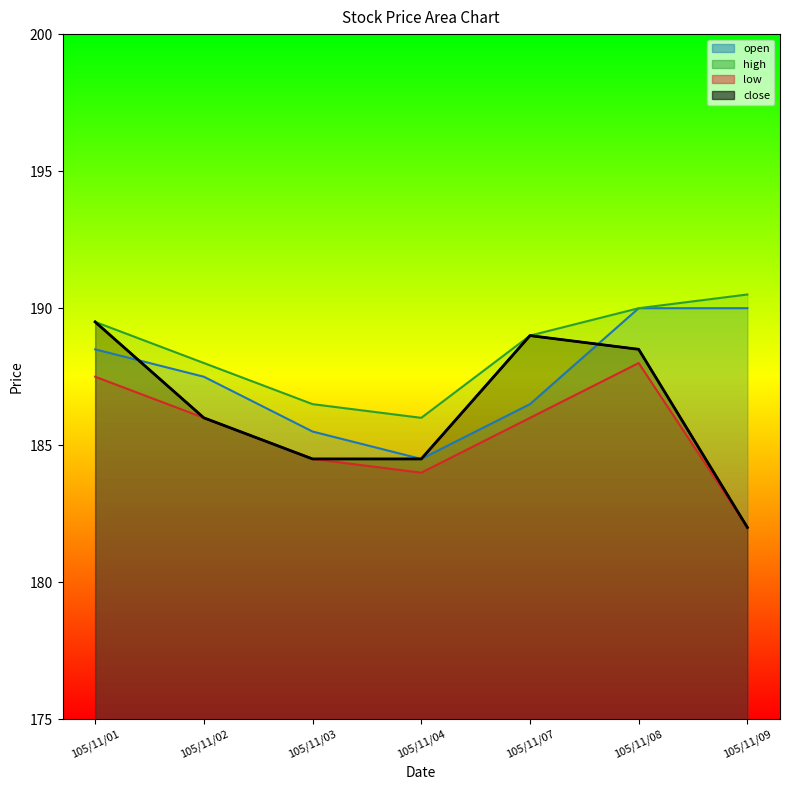

What is the difference between the second highest and second lowest values in the open series?

4.5